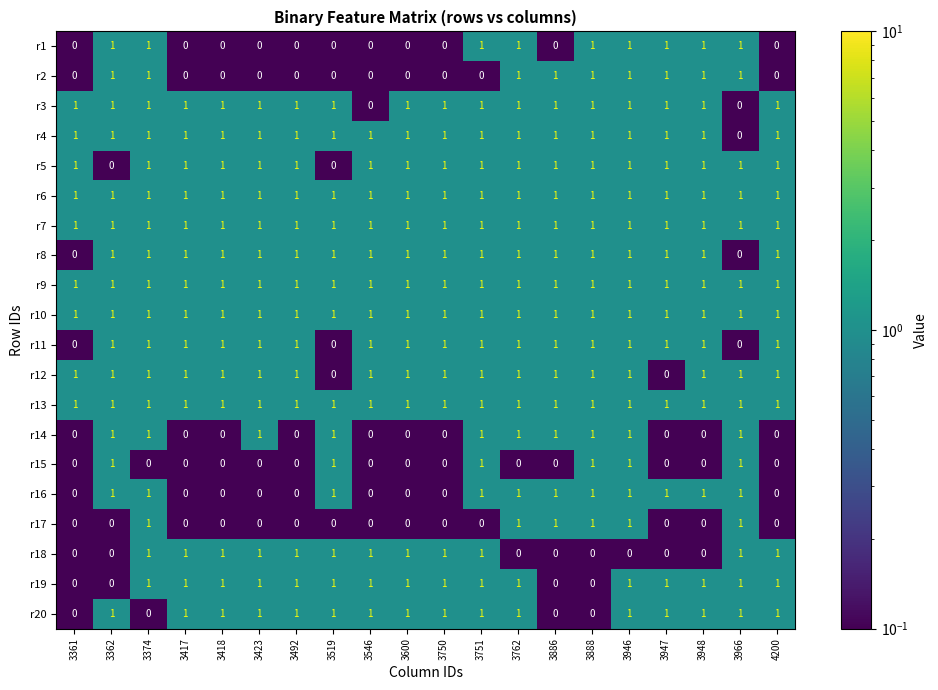

Is it true that r6 equals 2 at 3361?

False